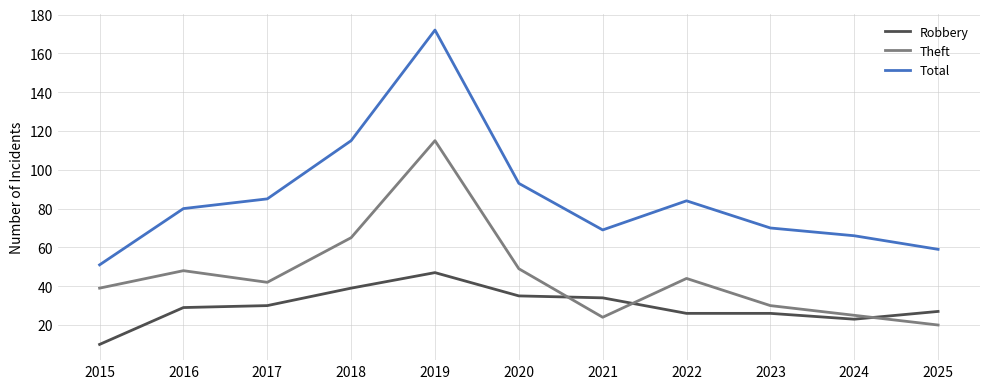

What is the difference between the highest and lowest values at 2017?

55